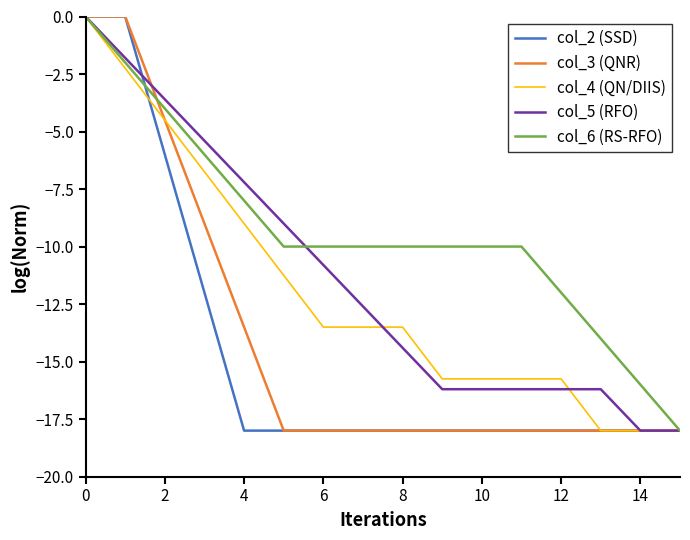

Which series has the largest total across all categories?

col_6 (RS-RFO)